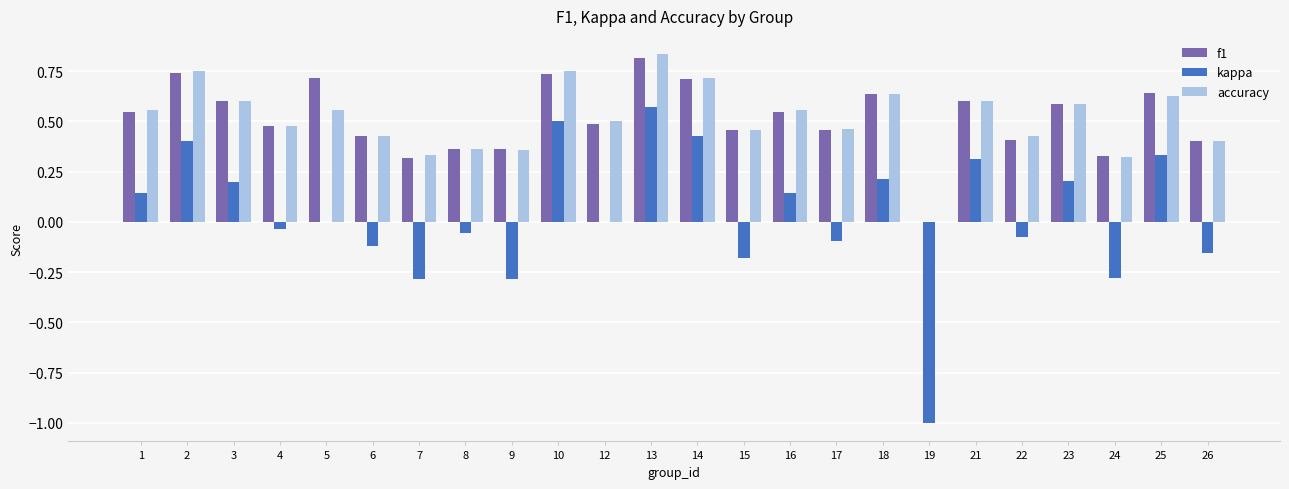

What is the sum of all f1 values?

12.3